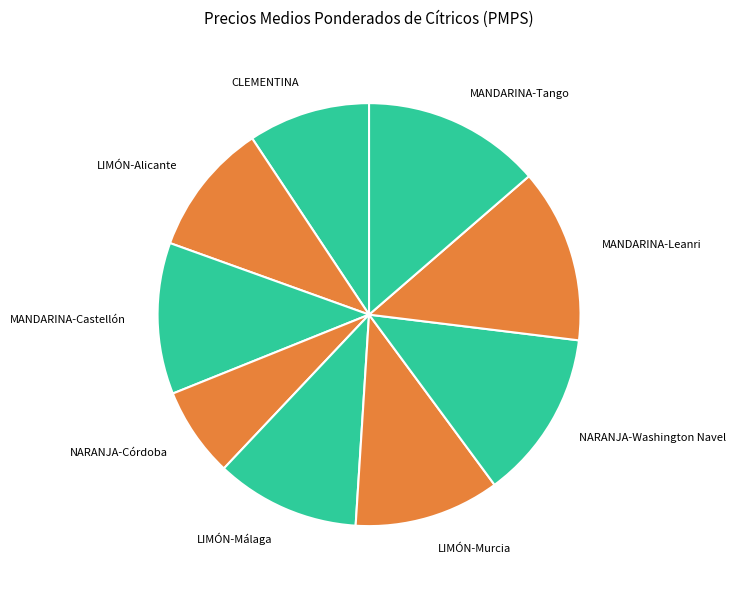

Is it true that MANDARINA-Leanri is 22% of the pie?

False